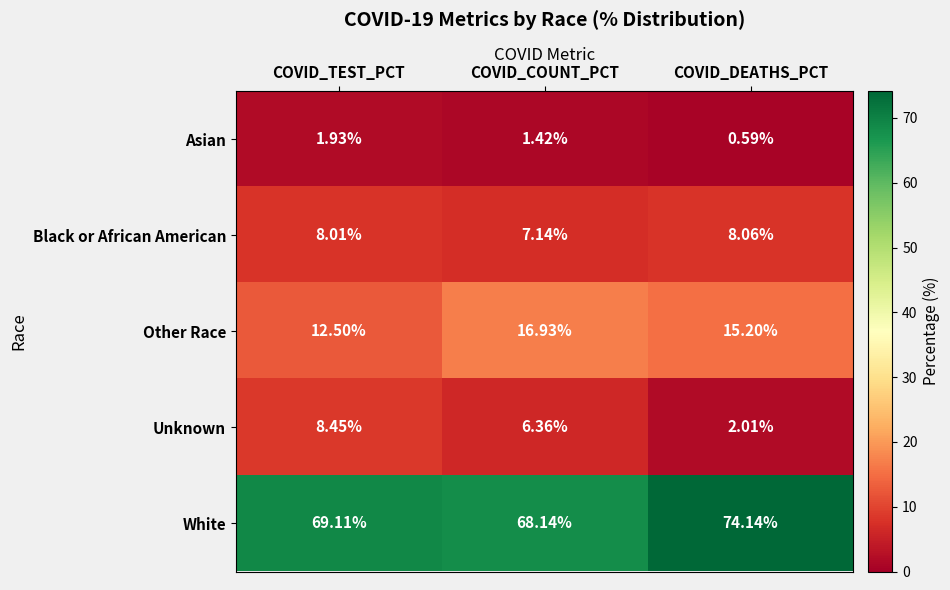

Is the value of Asian at COVID_DEATHS_PCT greater than the value of Other Race at COVID_TEST_PCT?

No